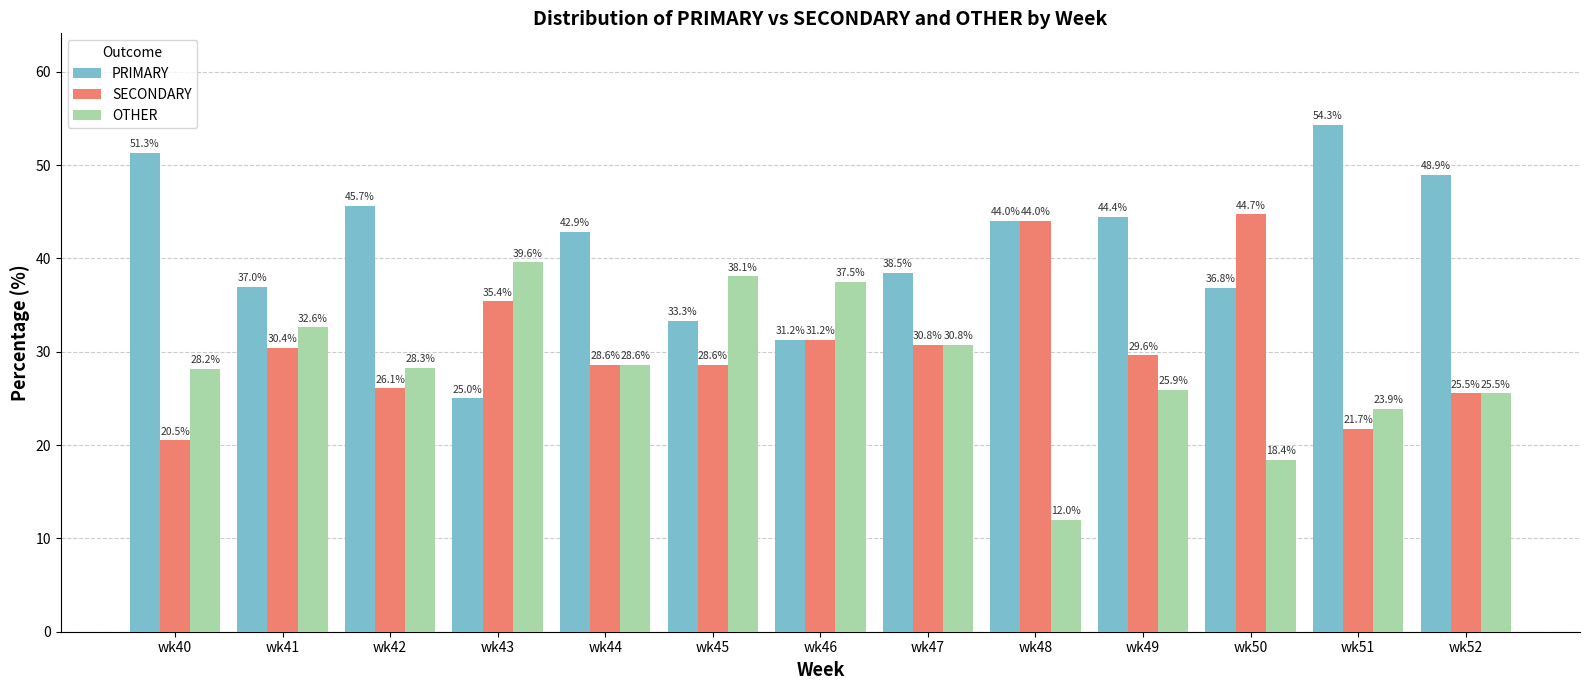

Which series has the widest spread of values?

PRIMARY